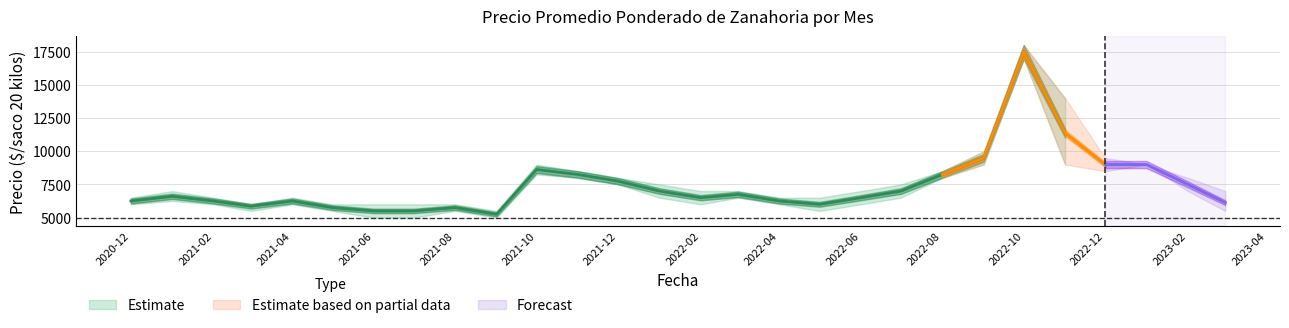

What is the difference between the highest and lowest values at 2022-08?

500